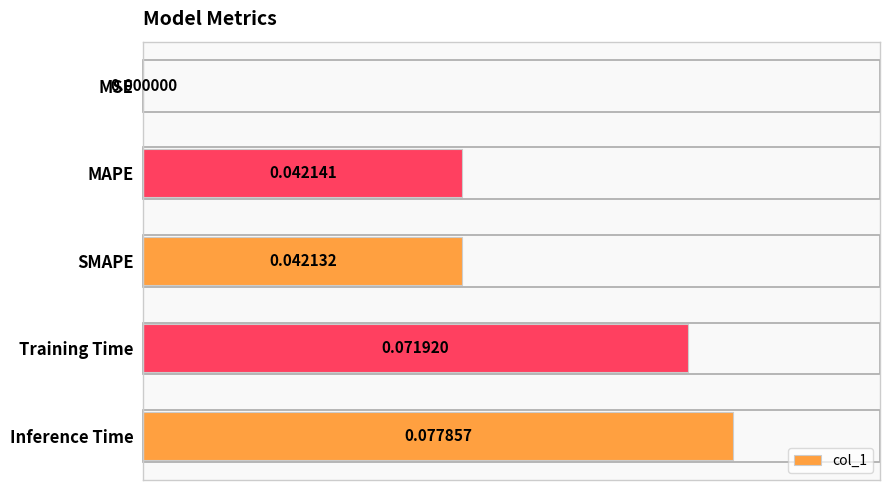

Where is the data nearest to the value 0?

MSE